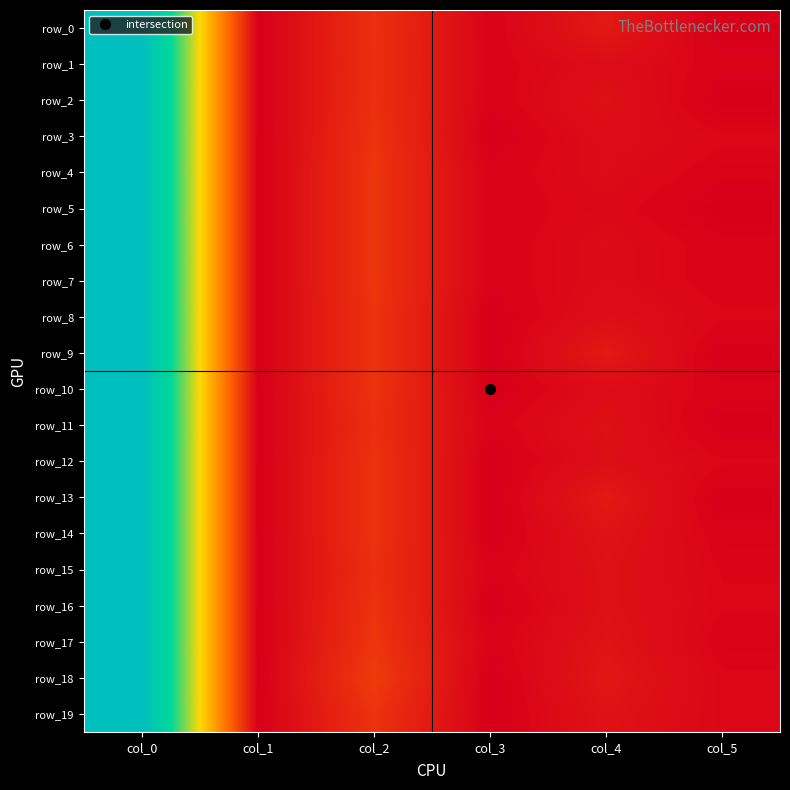

Rank the categories by row_13 value from highest to lowest.

col_0, col_2, col_4, col_1, col_3, col_5